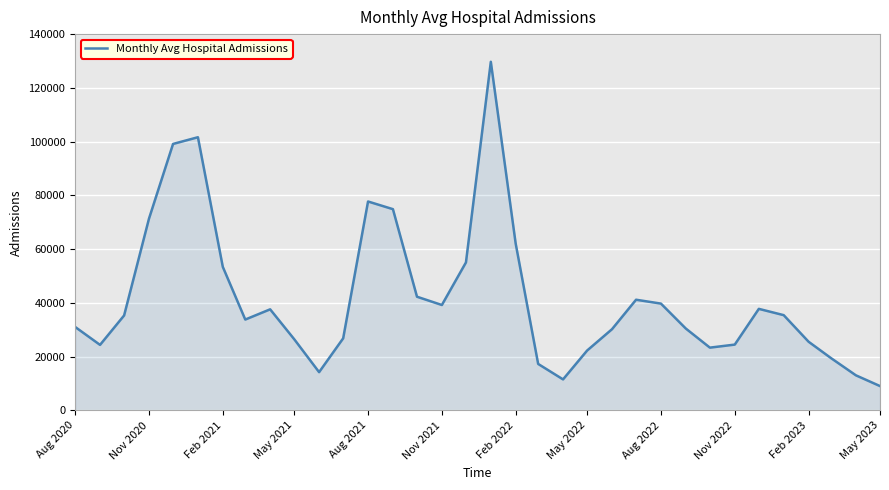

What is the difference between the maximum and minimum values?

120637.3